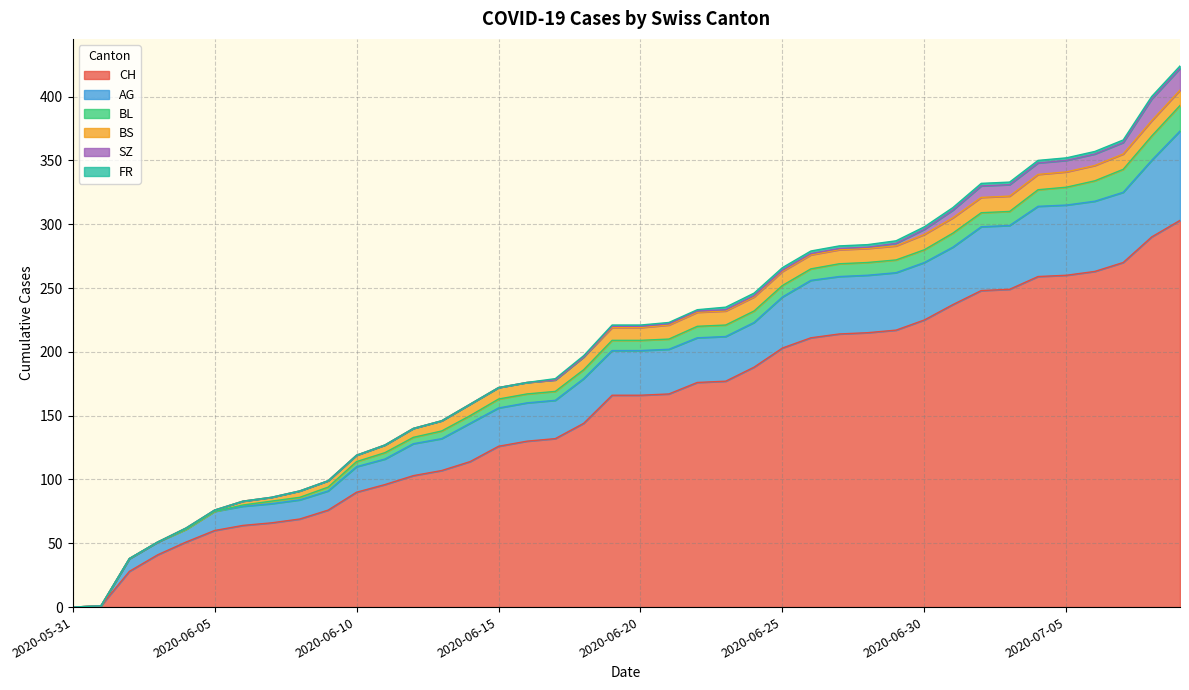

True or false: AG has more than 2 points higher than both neighbors.

False